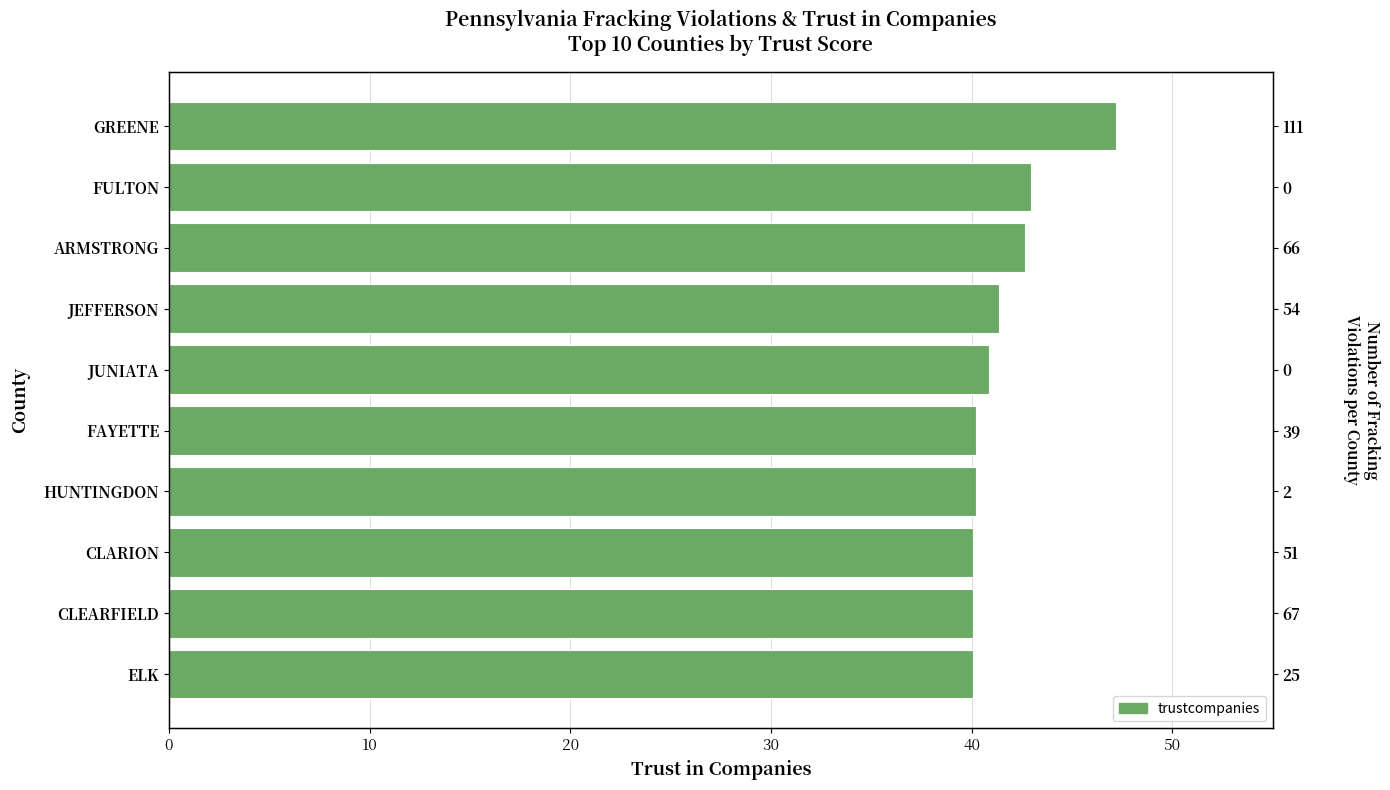

The value at HUNTINGDON is 24.2. True or false?

False